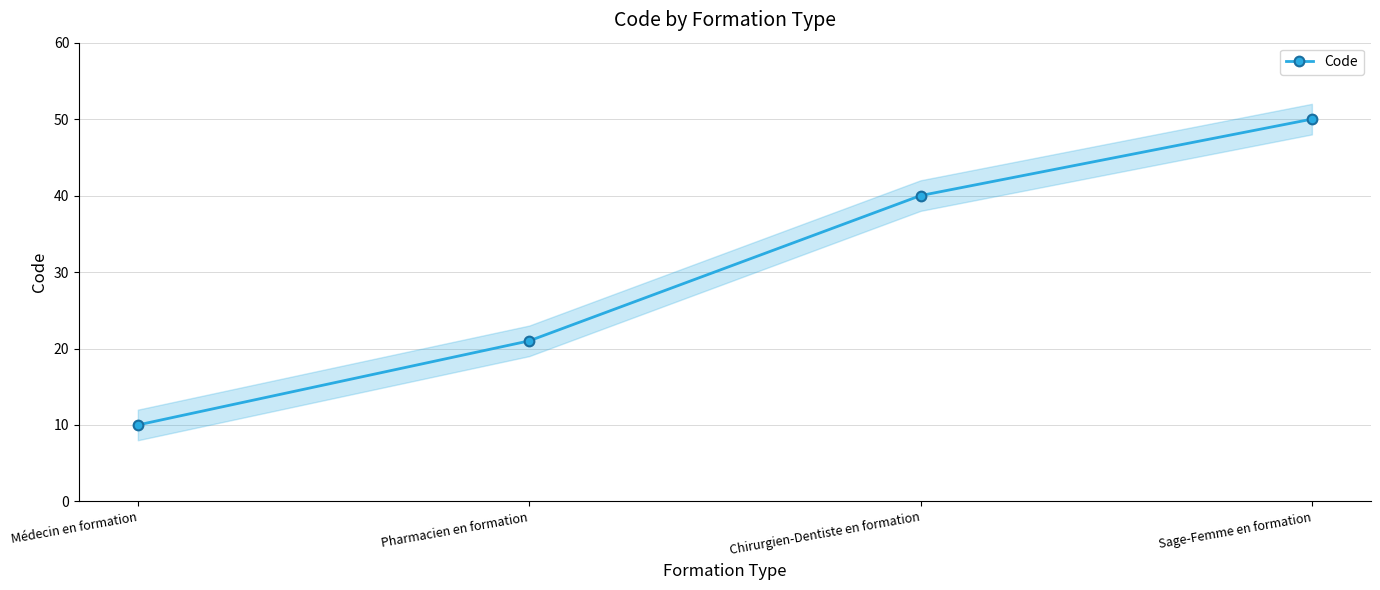

What is the label of the 4th point from the left?

Sage-Femme en formation